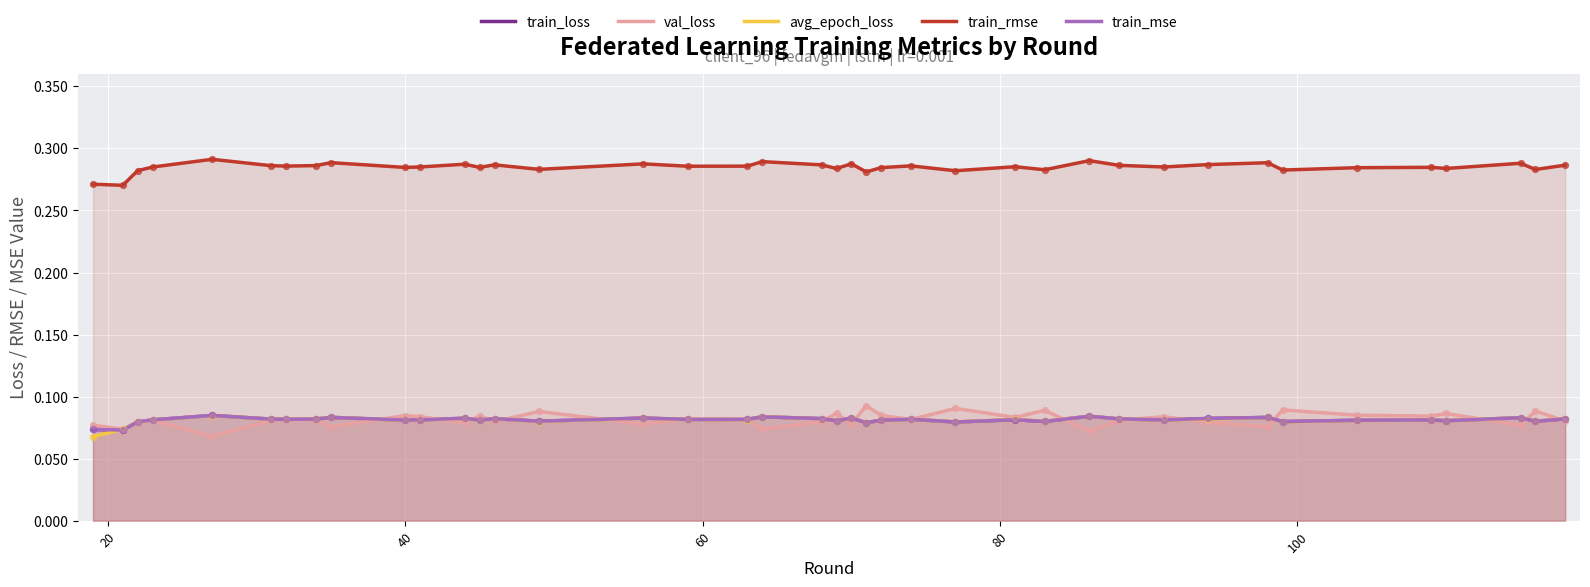

At how many categories does at least one series exceed 0?

40